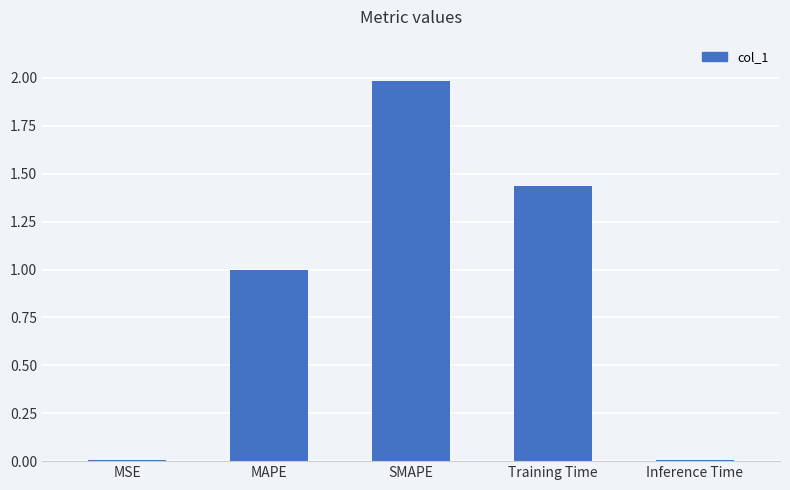

Which has a higher value, Training Time or MAPE?

Training Time